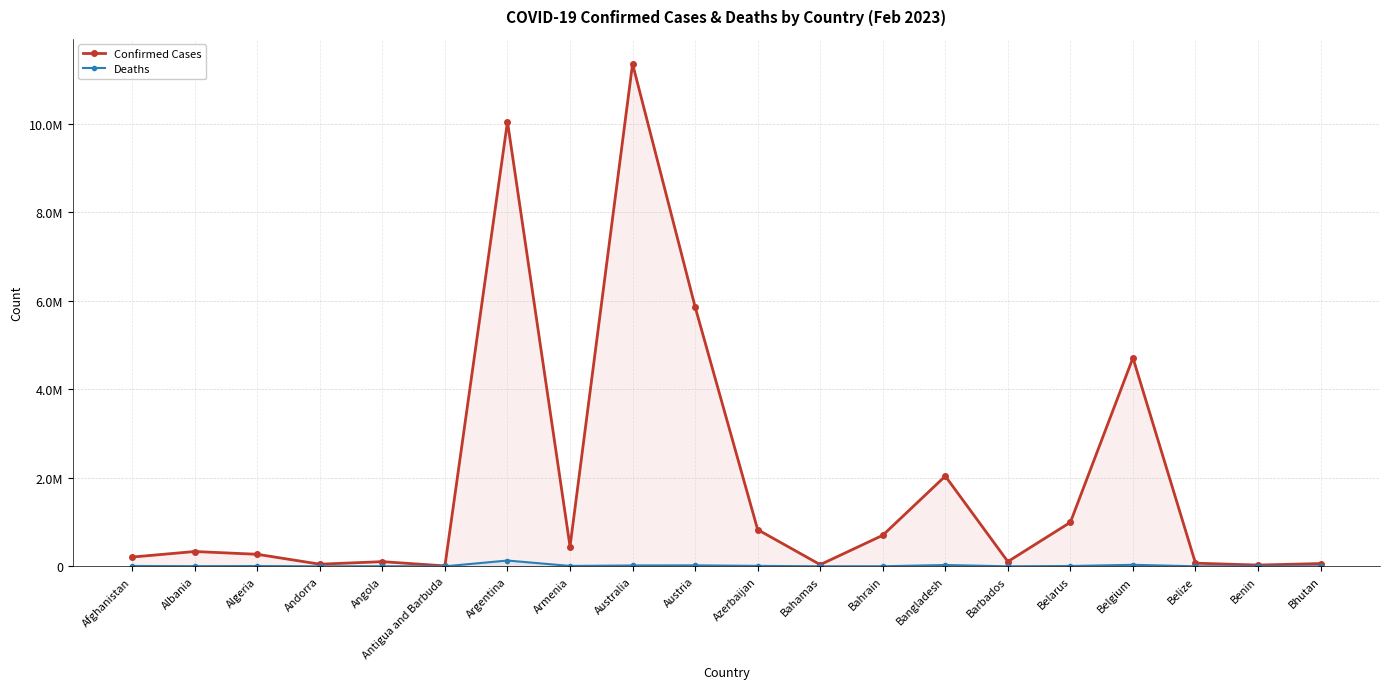

What is the minimum value for Deaths?

21